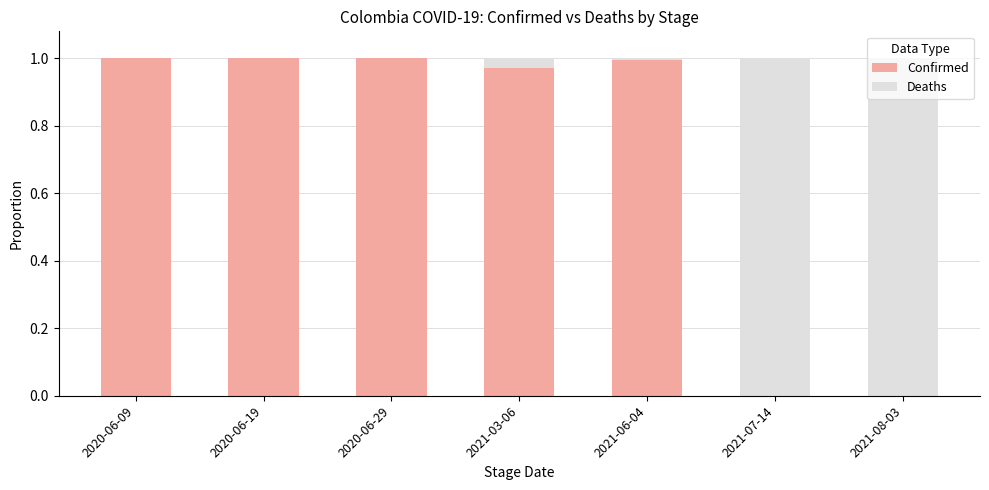

Is it true that Confirmed equals 1.0 at 2020-06-09?

True